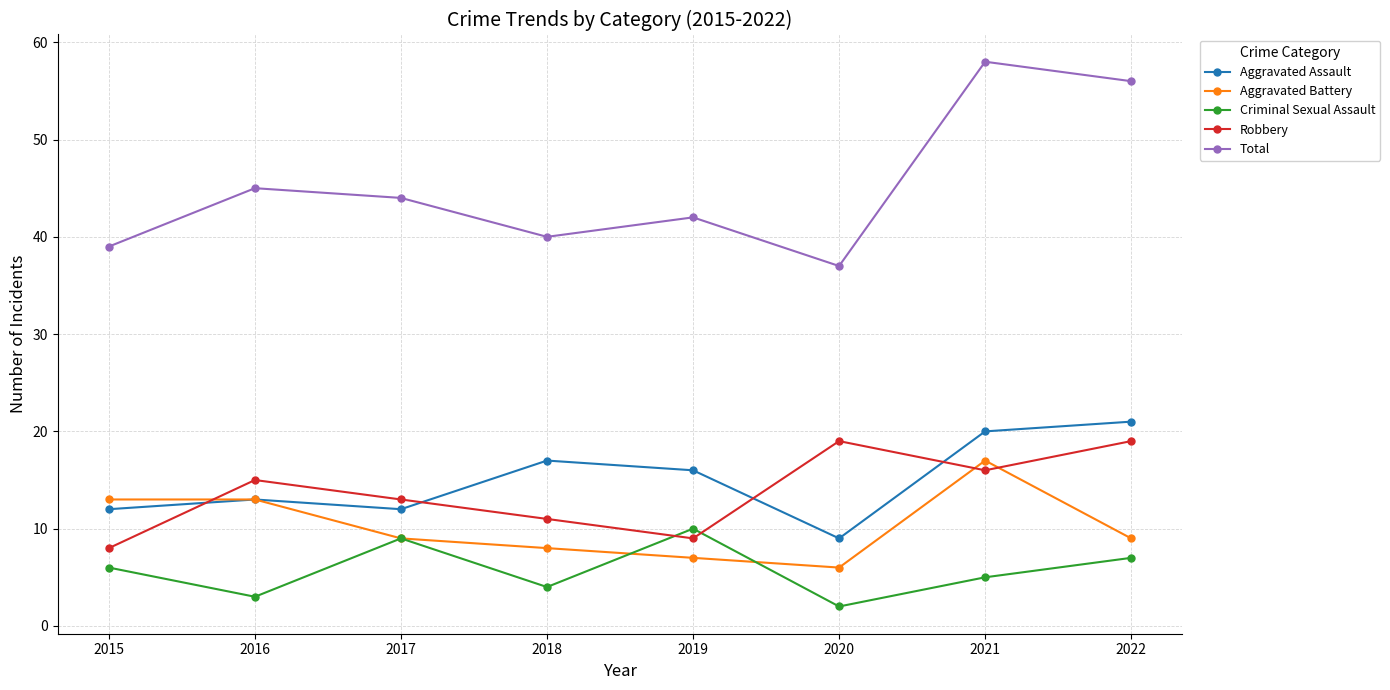

What is the lowest value of the Aggravated Assault series?

9